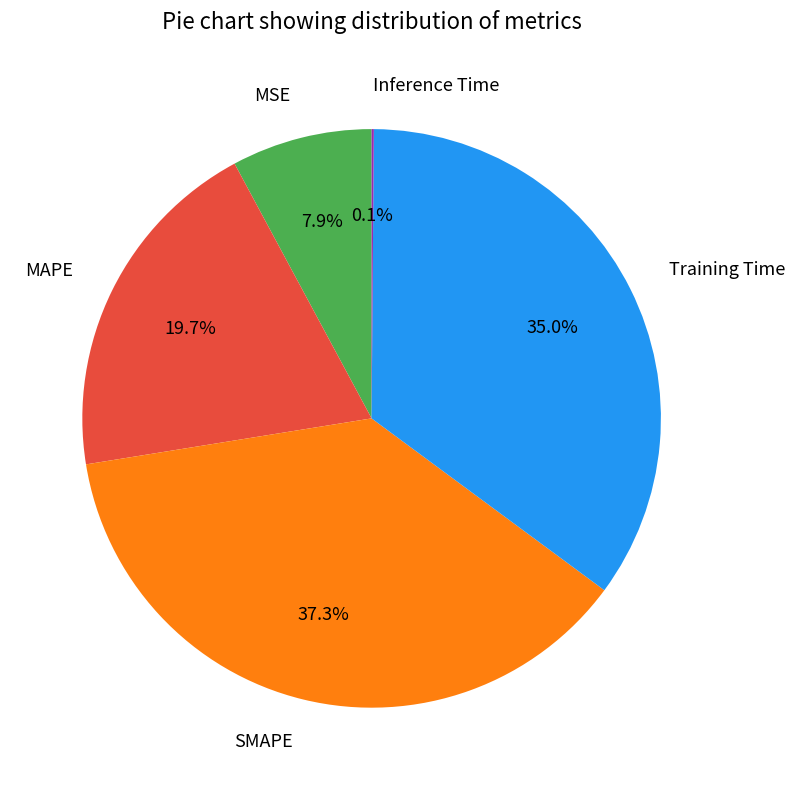

True or false: SMAPE accounts for 37% of the total.

True